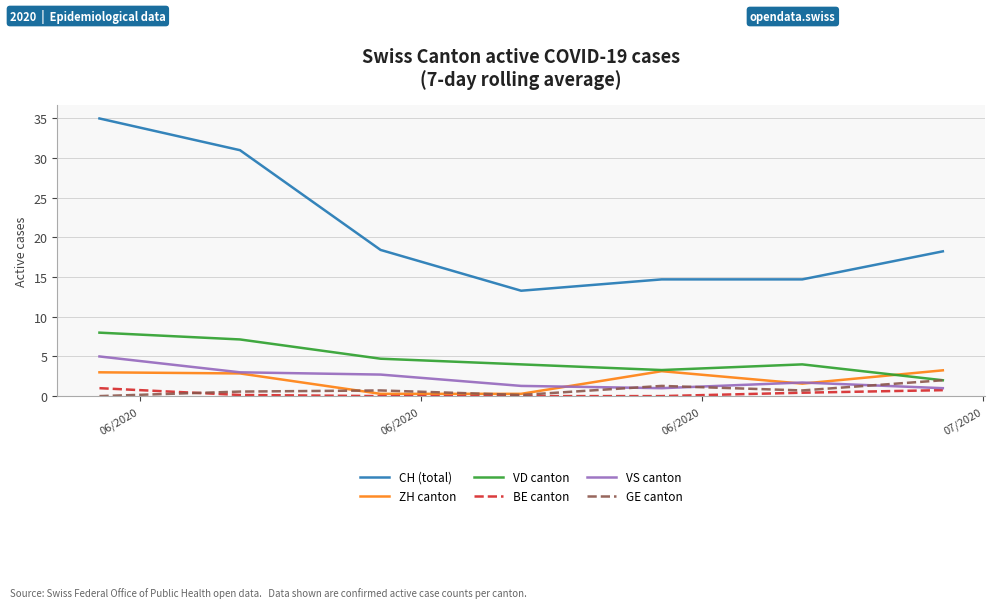

What is the maximum value for GE canton?

2.0